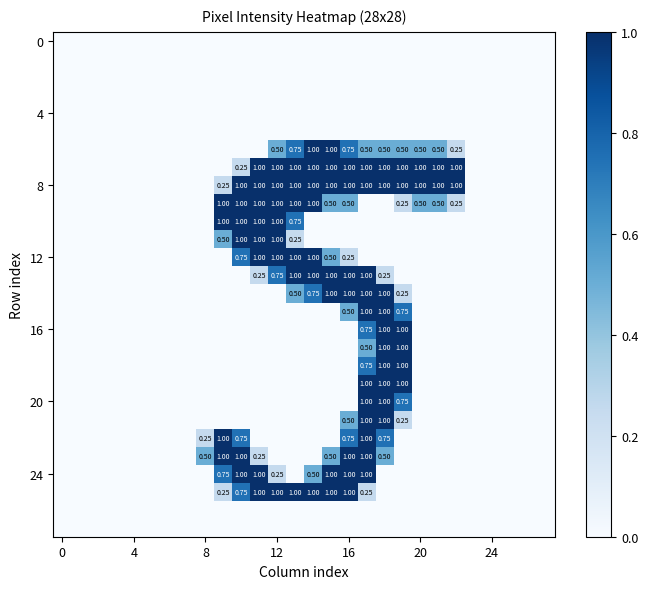

What is the total value across all series at 14?

8.3